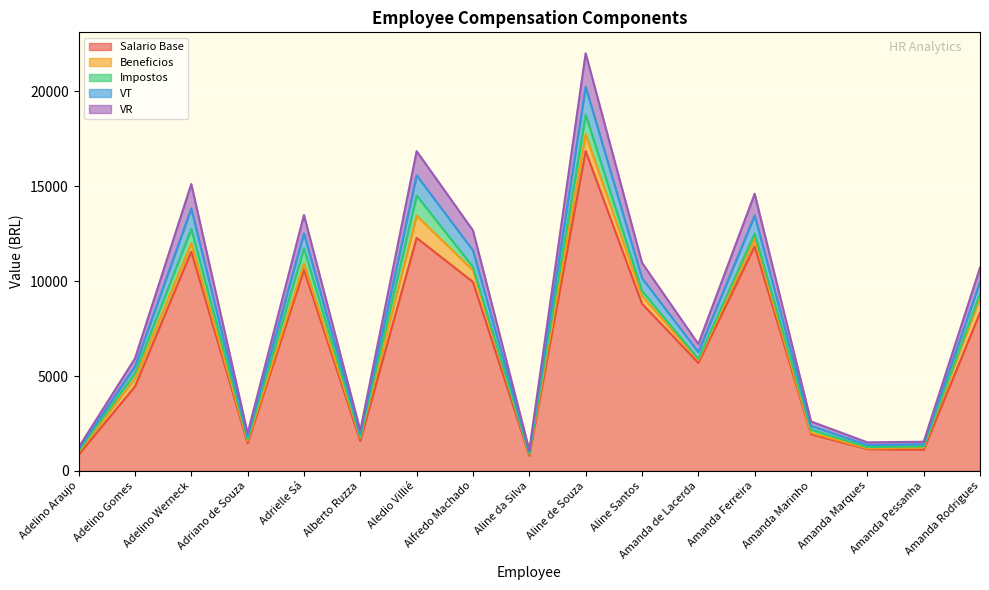

What is the minimum value for Salario Base?

801.0